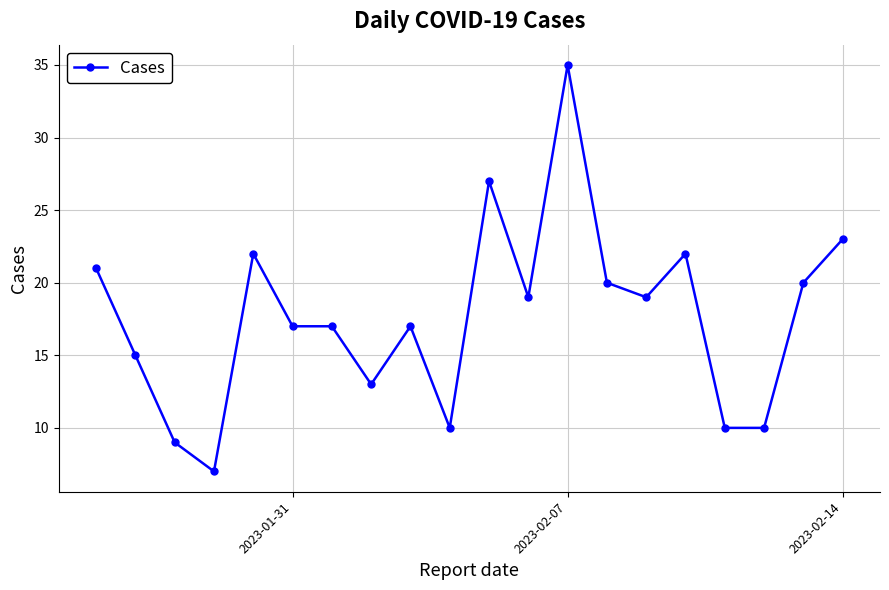

True or false: the data has more than 1 interior local peaks.

True